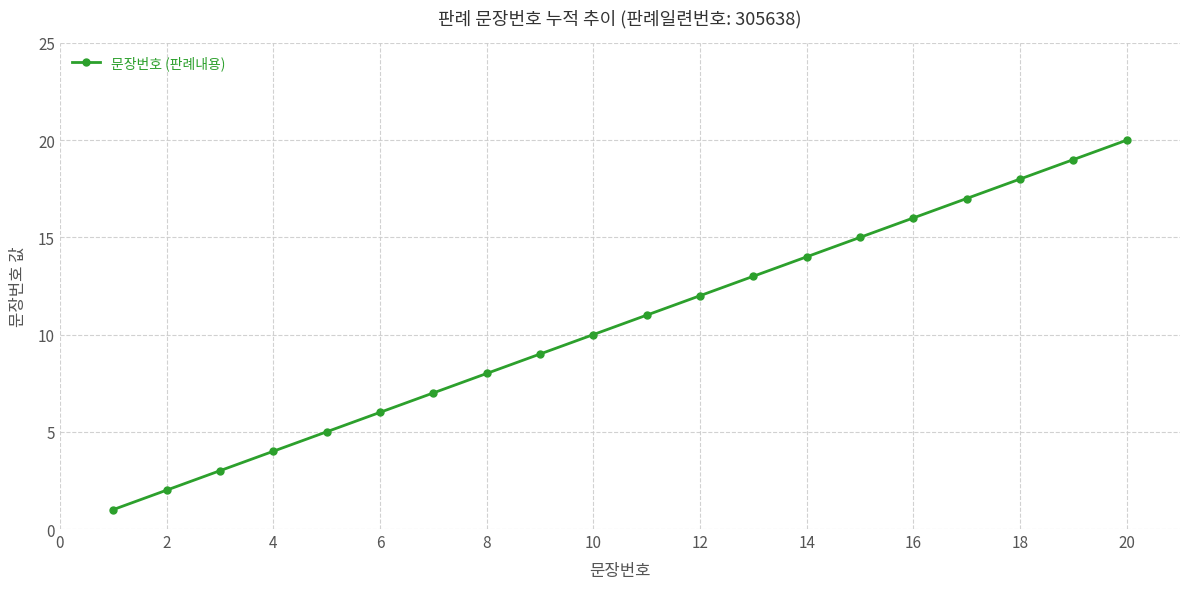

True or false: there are more than 1 points higher than both neighbors.

False